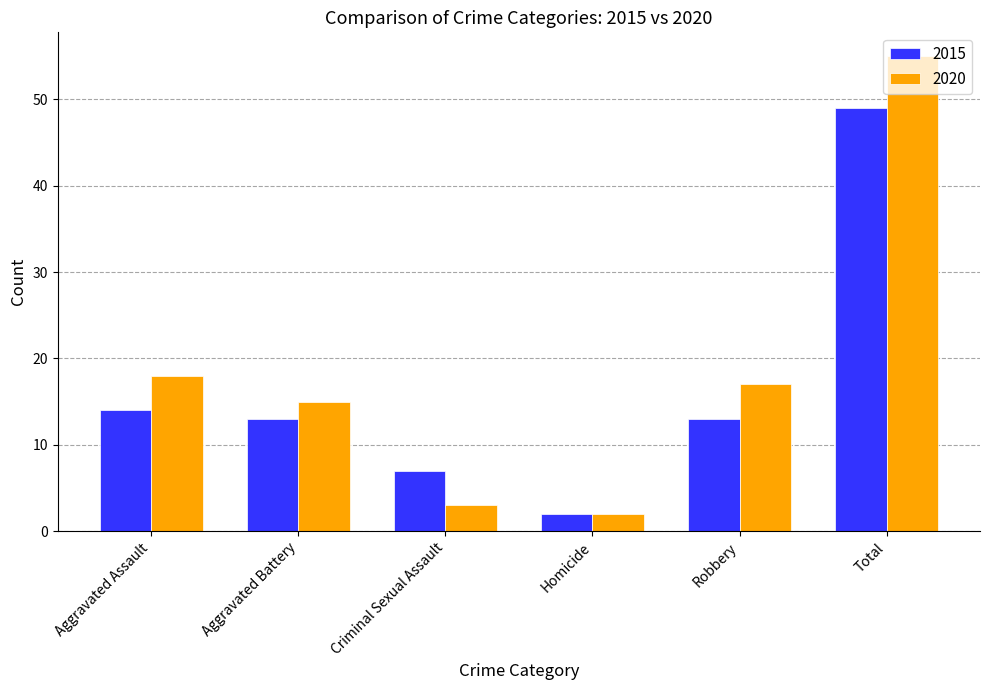

What is the sum of the 2015 values at Robbery and Aggravated Assault?

27